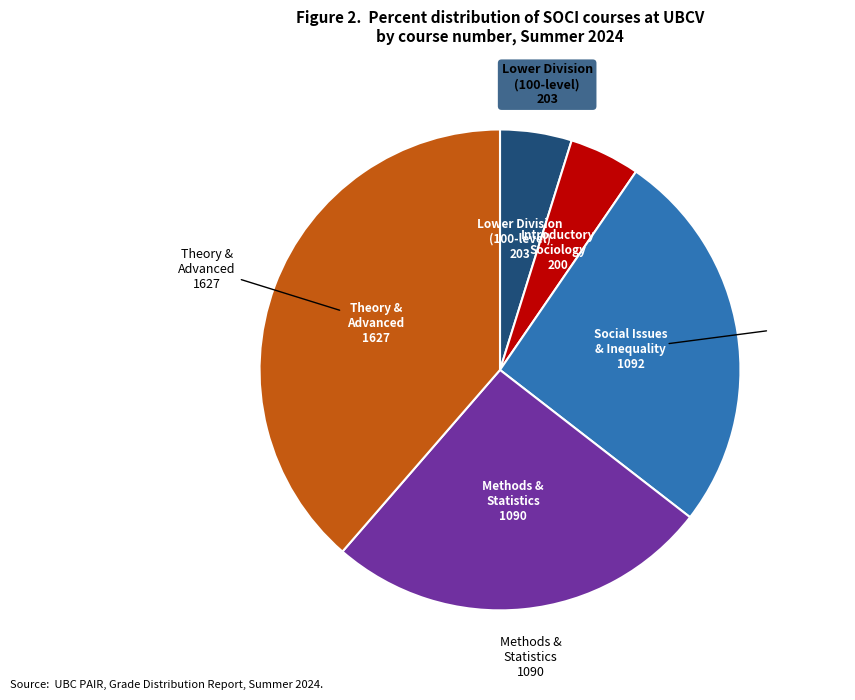

Do Theory and Lower together represent more than half of the pie?

No